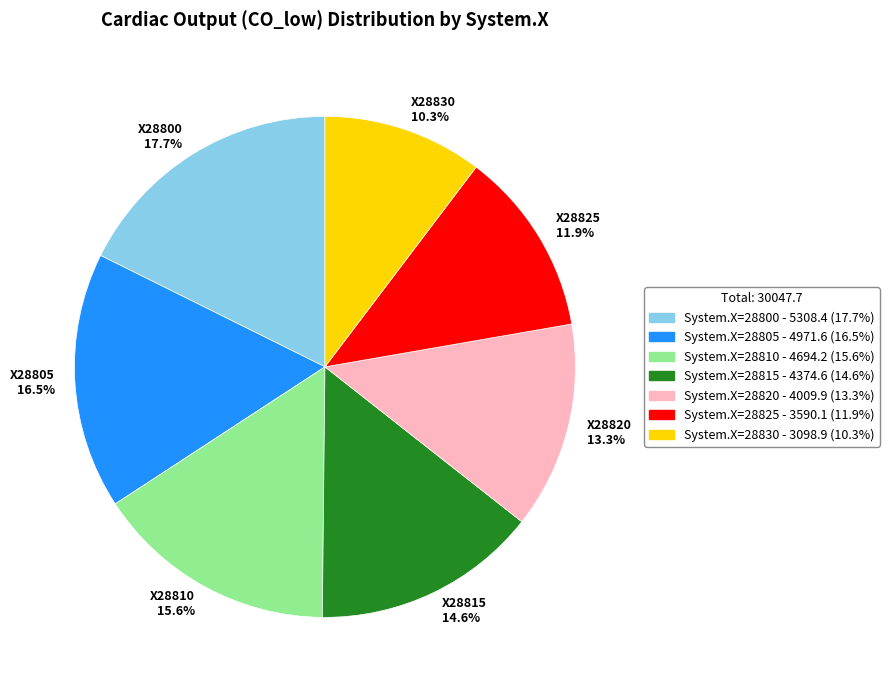

How many segments does this pie chart have?

7